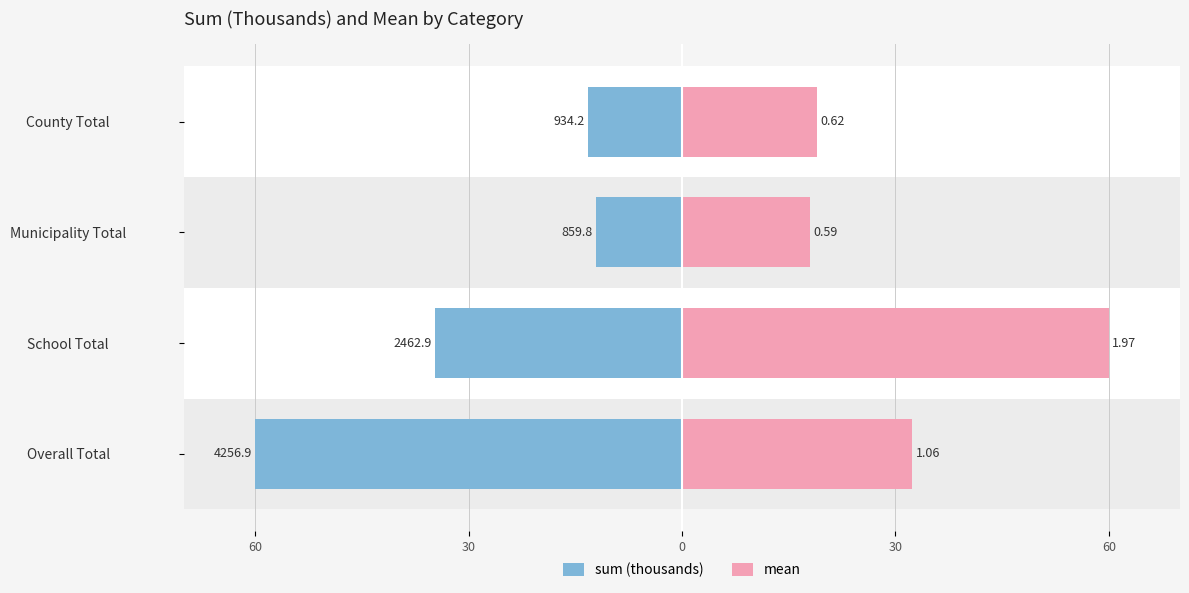

Rank the series at Municipality Total from highest to lowest value.

mean, sum (thousands)